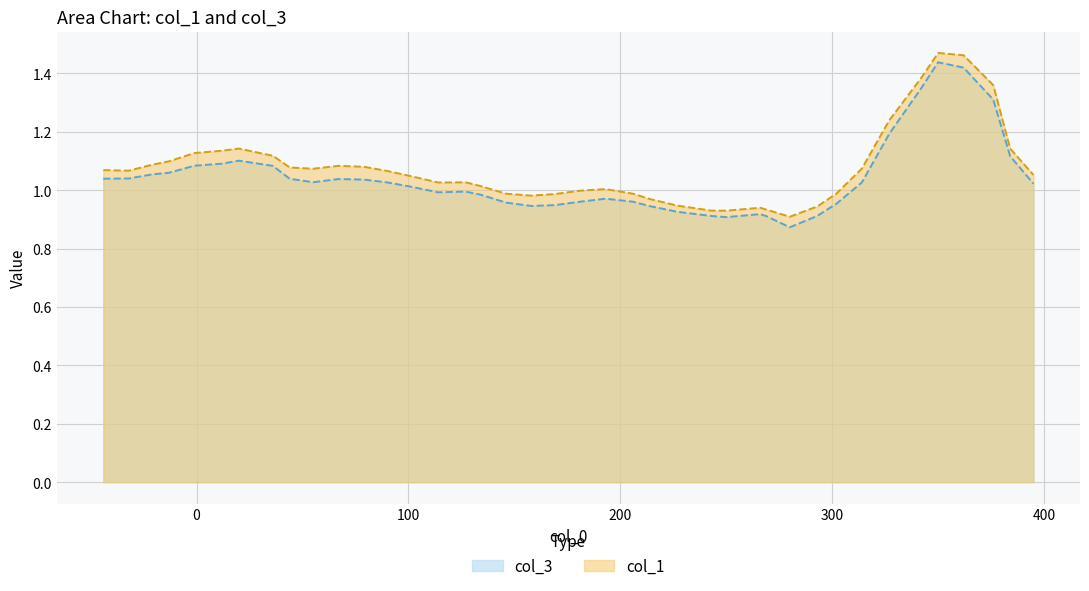

True or false: col_3 and col_1 intersect in this chart.

False